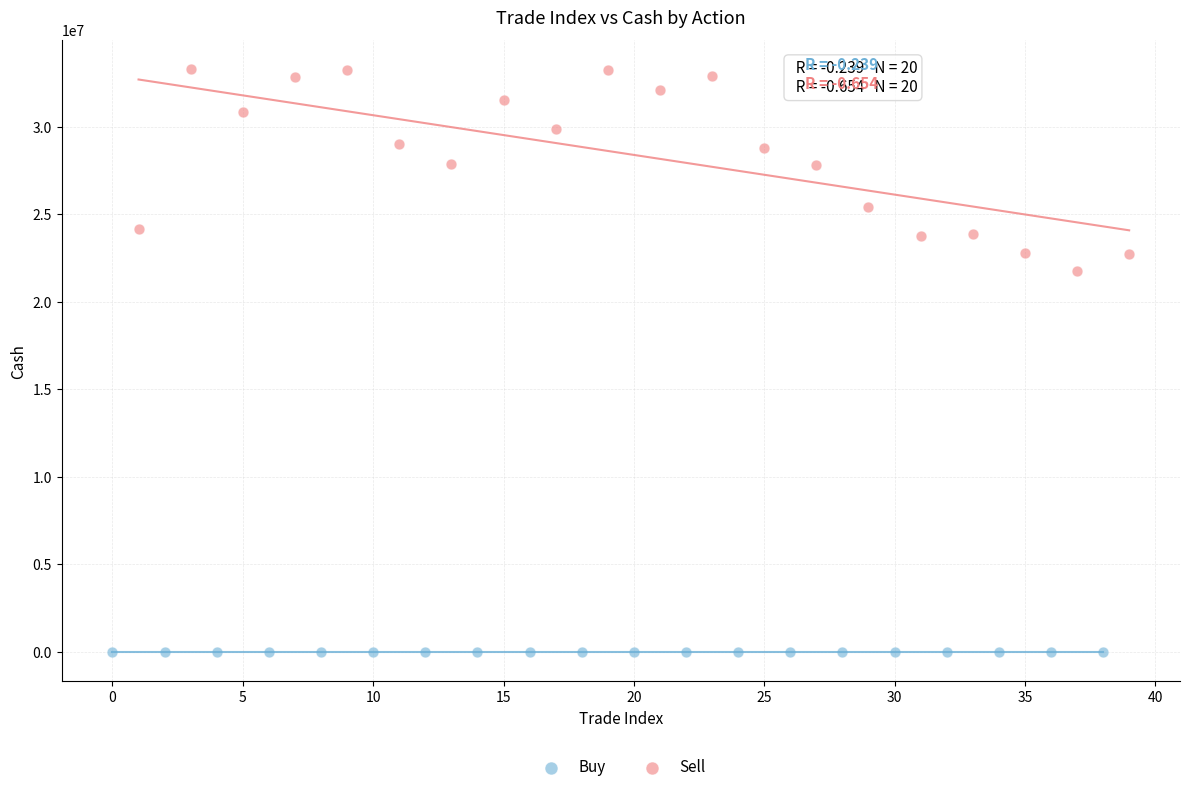

Which series has the largest Y range (max minus min)?

Sell